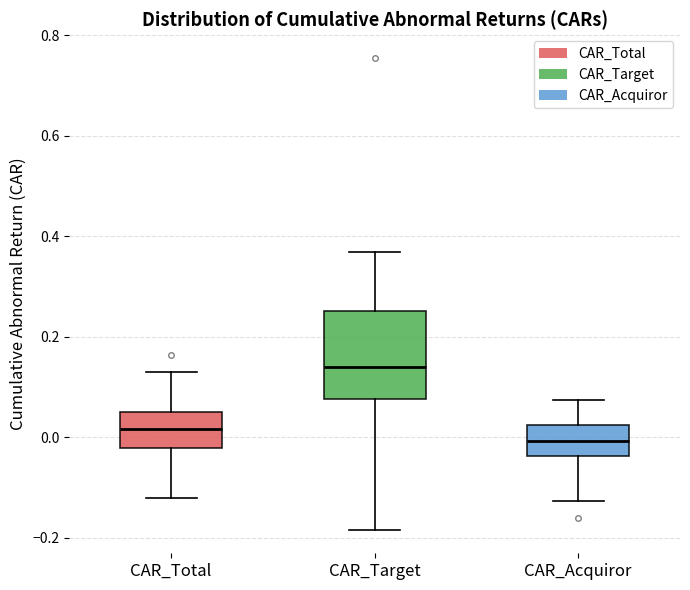

Where does the lower whisker of the box for CAR_Target end on the y-axis? The values are not printed on the chart, so give them approximately, as read against the axis.

-0.18